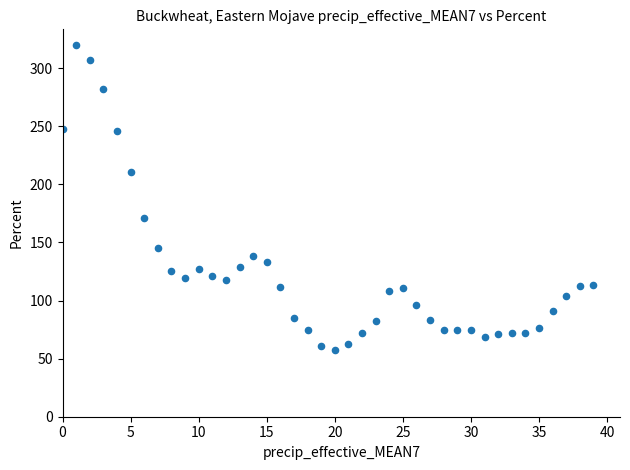

What Y value in the scatter plot is closest to 188?

170.9